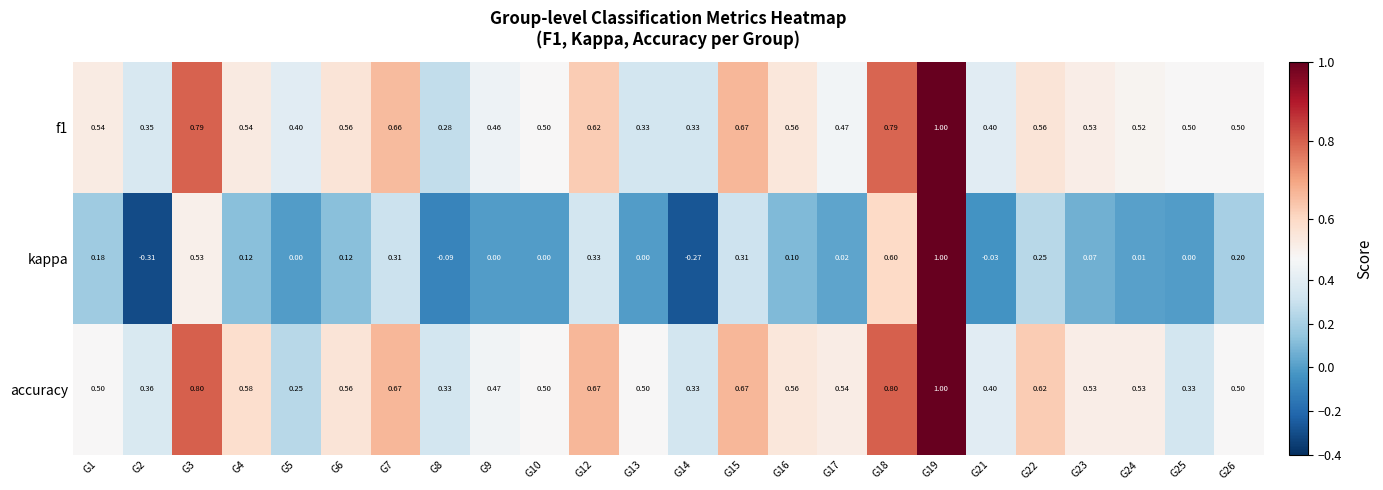

How many data points does each series have?

24